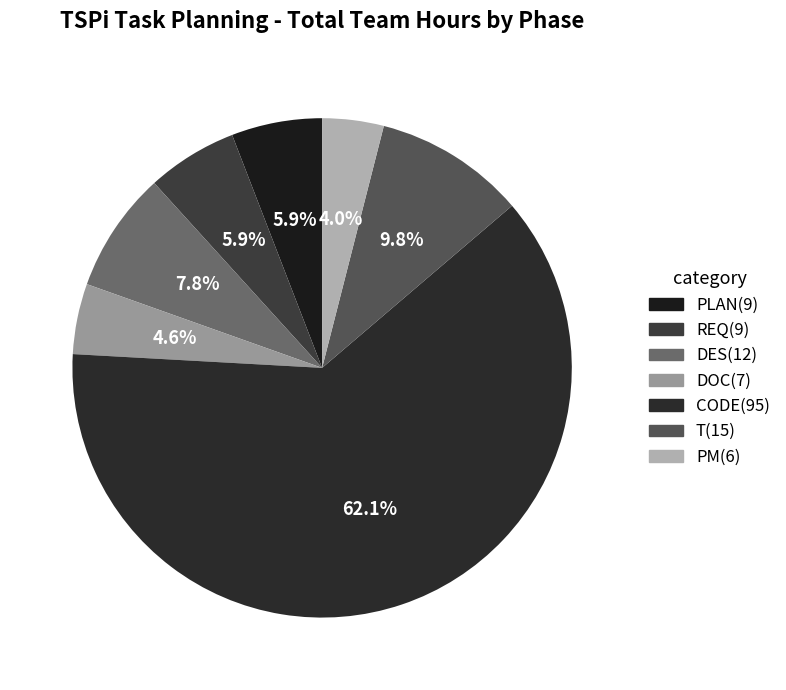

Which category accounts for the majority?

CODE